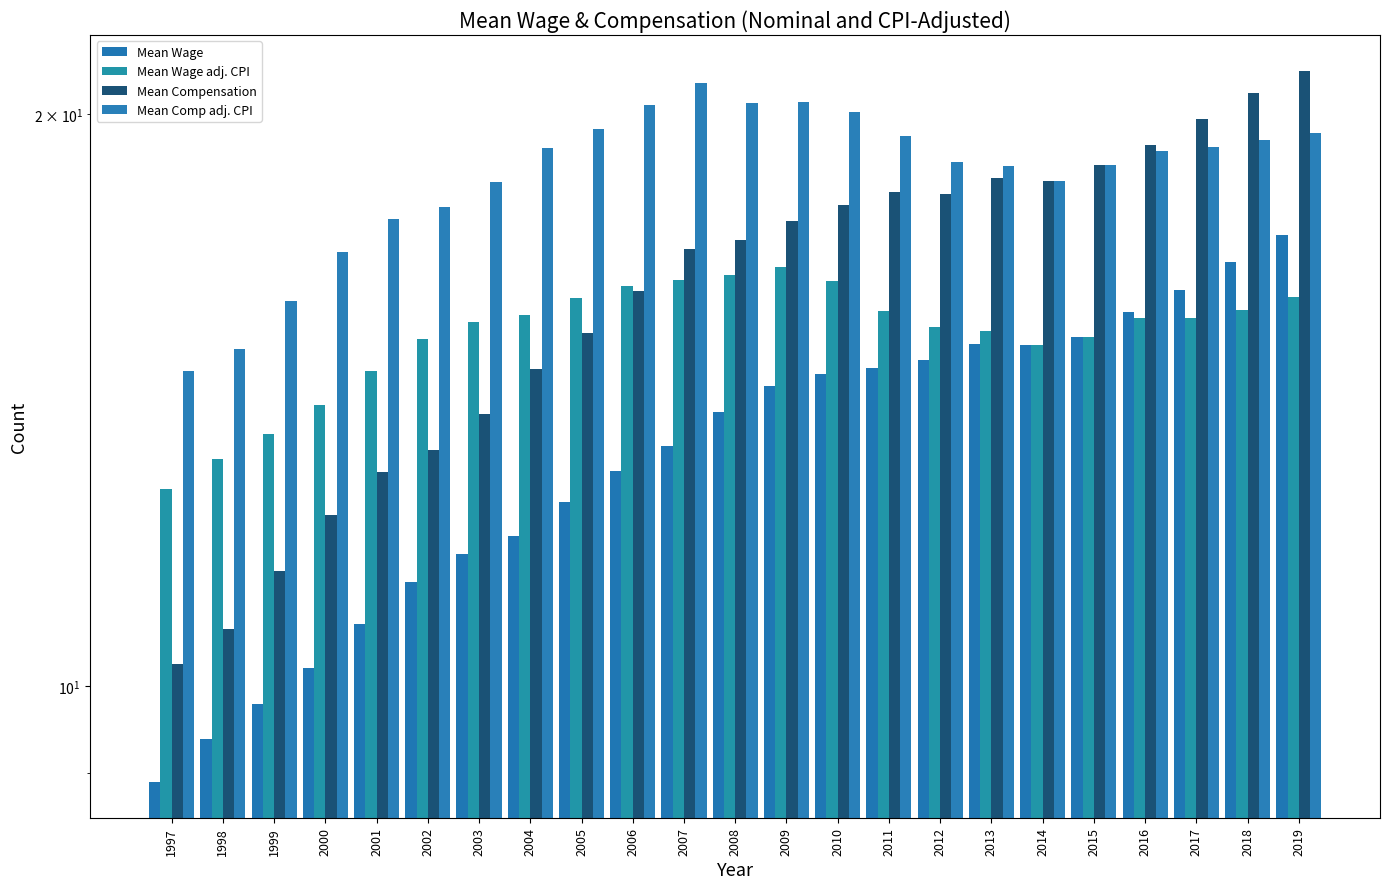

Rank the series by their maximum value, from lowest to highest.

Mean Wage adj. CPI, Mean Wage, Mean Comp adj. CPI, Mean Compensation